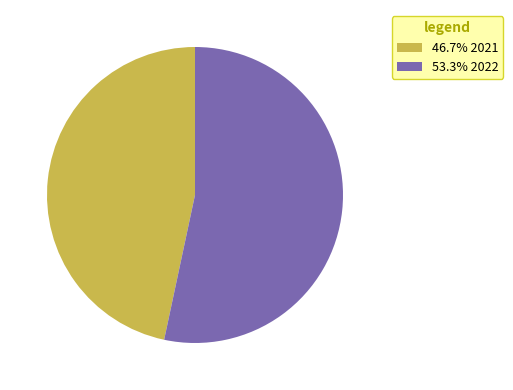

Is there a majority slice in this chart?

Yes